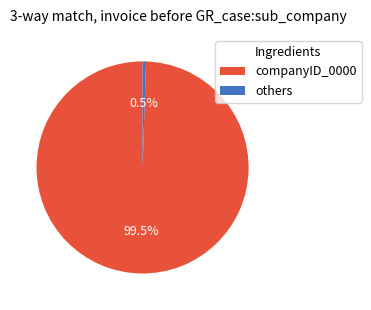

Rank the categories by value from lowest to highest.

others, companyID_0000